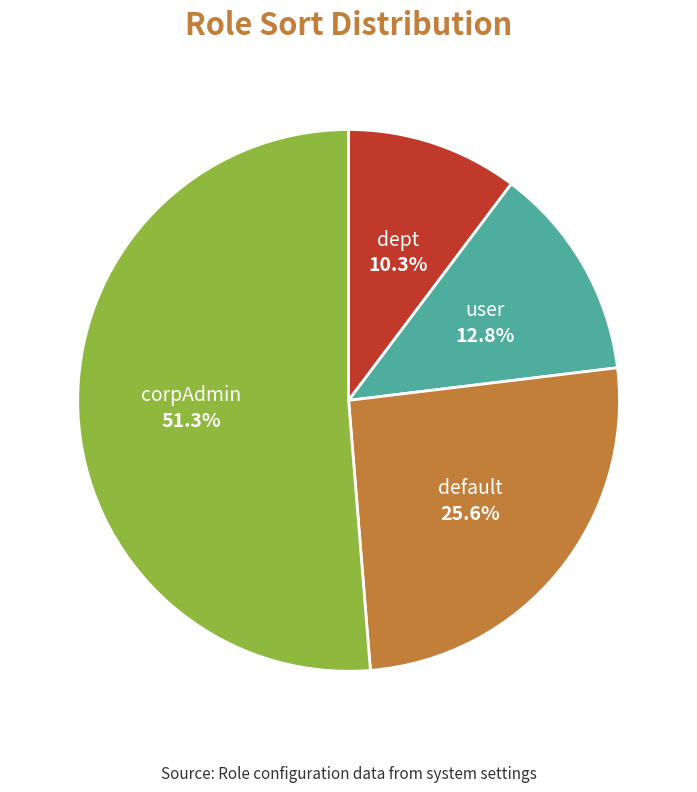

What percentage is the user slice, to the nearest percent?

13%